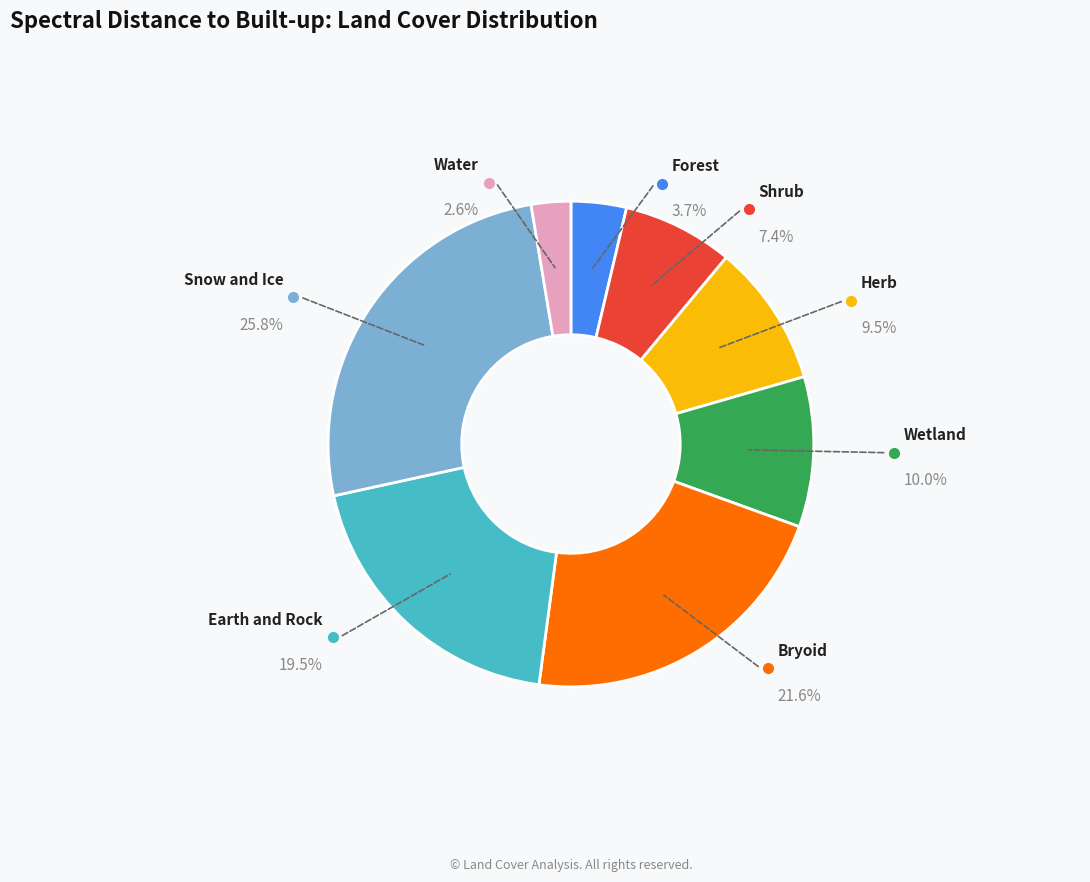

What is the smallest slice in the pie chart?

Water